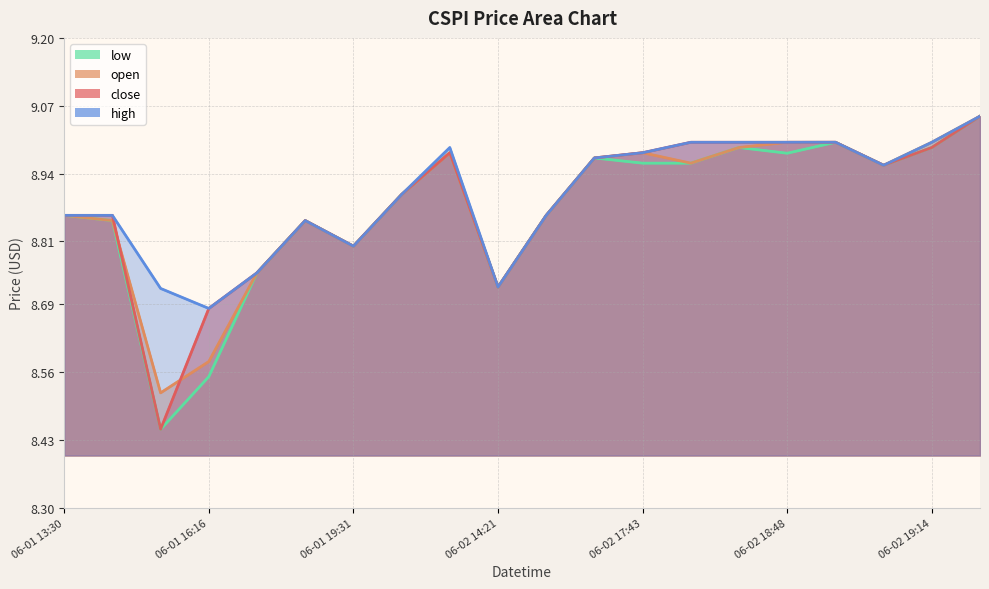

The value of high at 06-01 19:59 is 15.1. True or false?

False